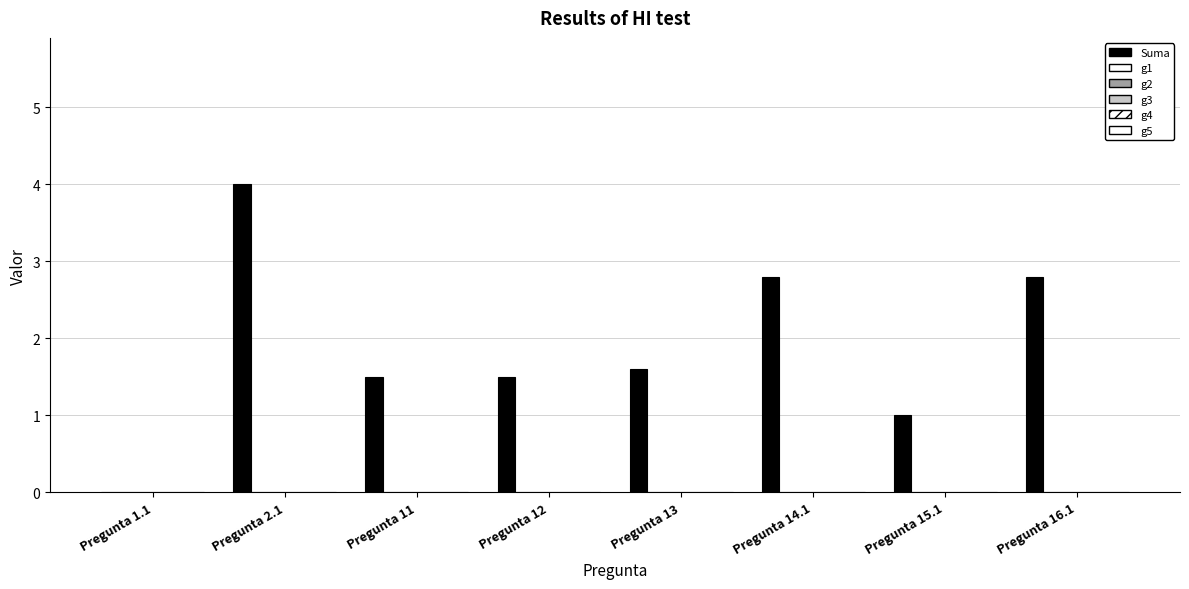

How many data points does each series have?

8